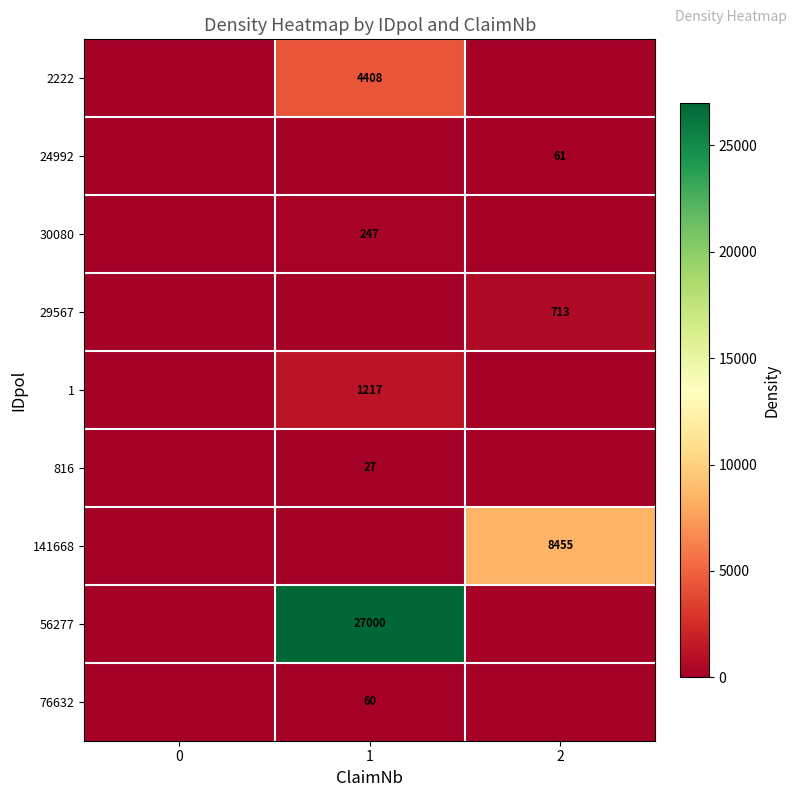

The value of 816 at 1 is 27. True or false?

True